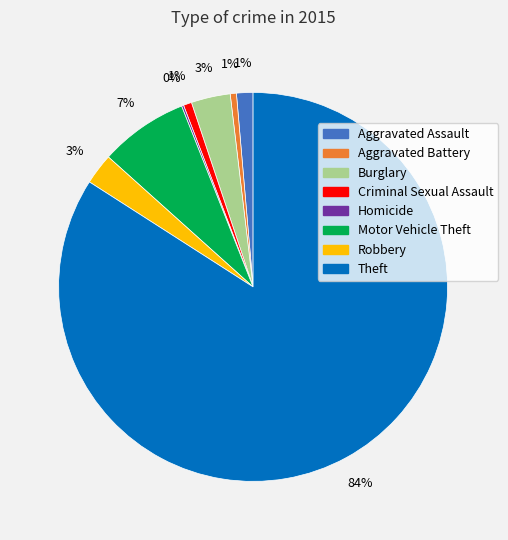

Is it true that Aggravated Battery is 1% of the pie?

True